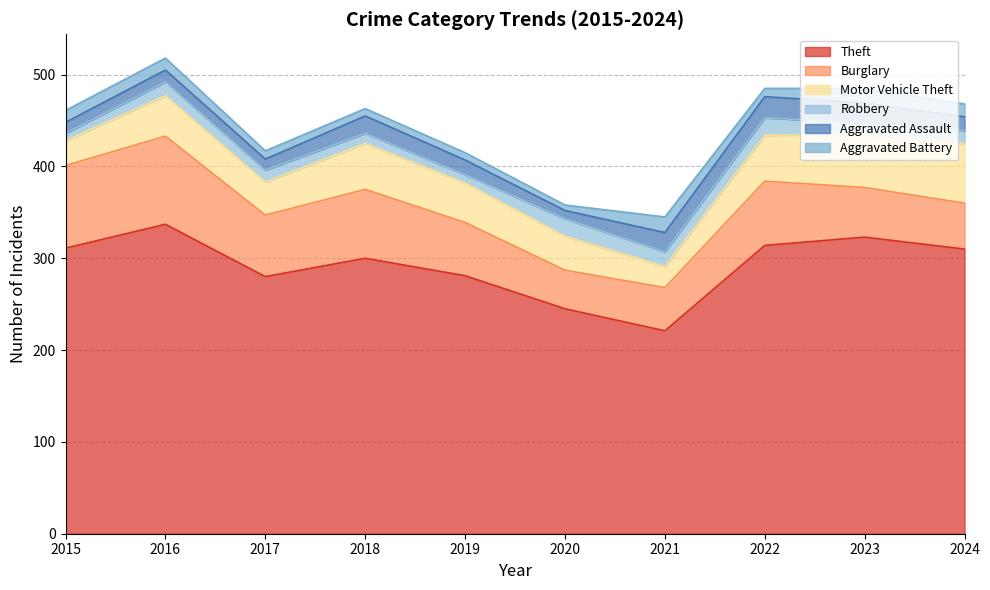

Does the chart display data point markers on the line(s)?

No